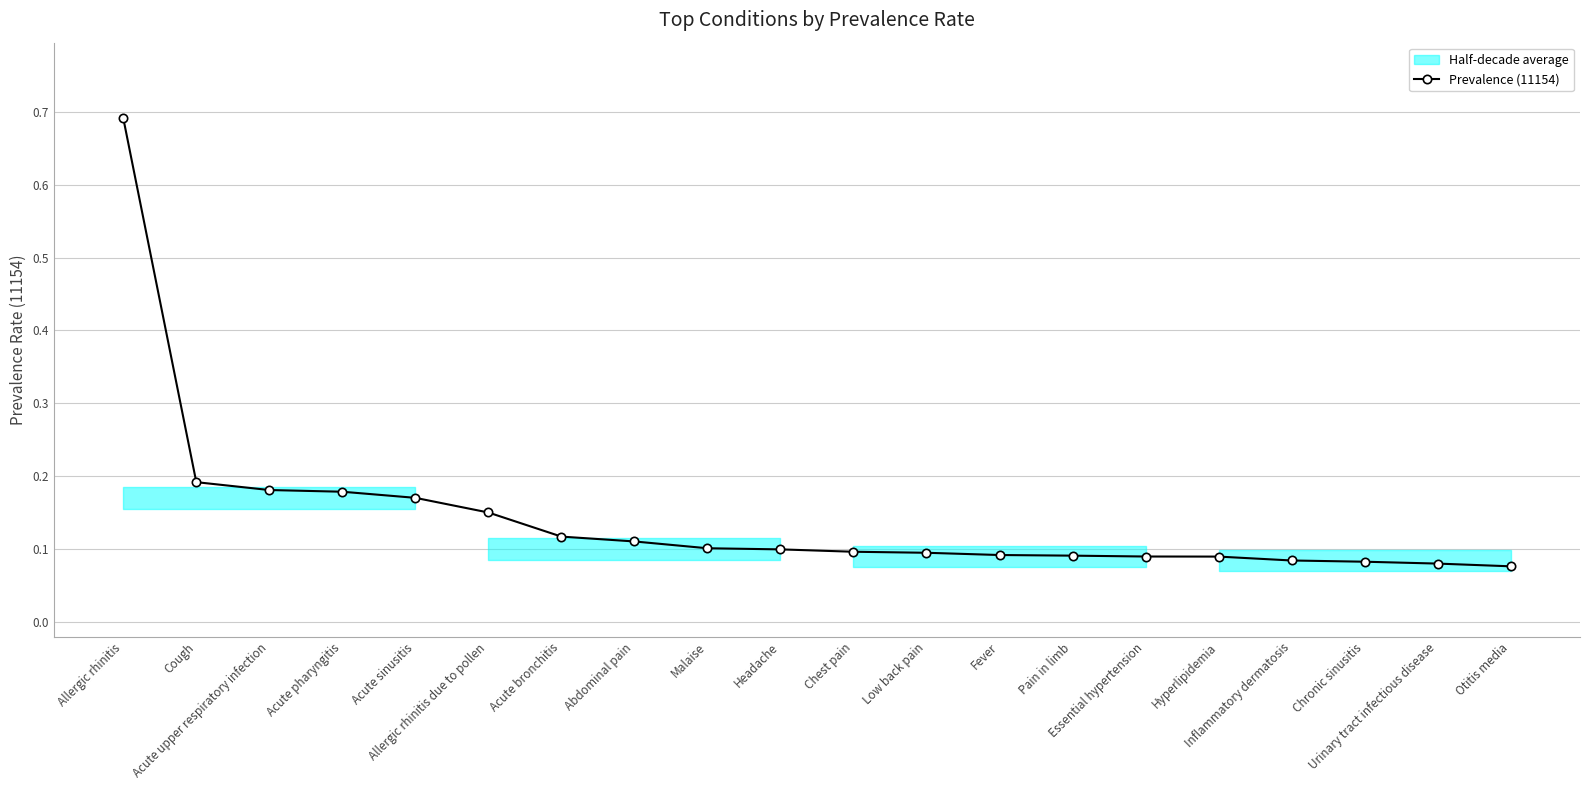

Read the value at Essential hypertension.

0.1